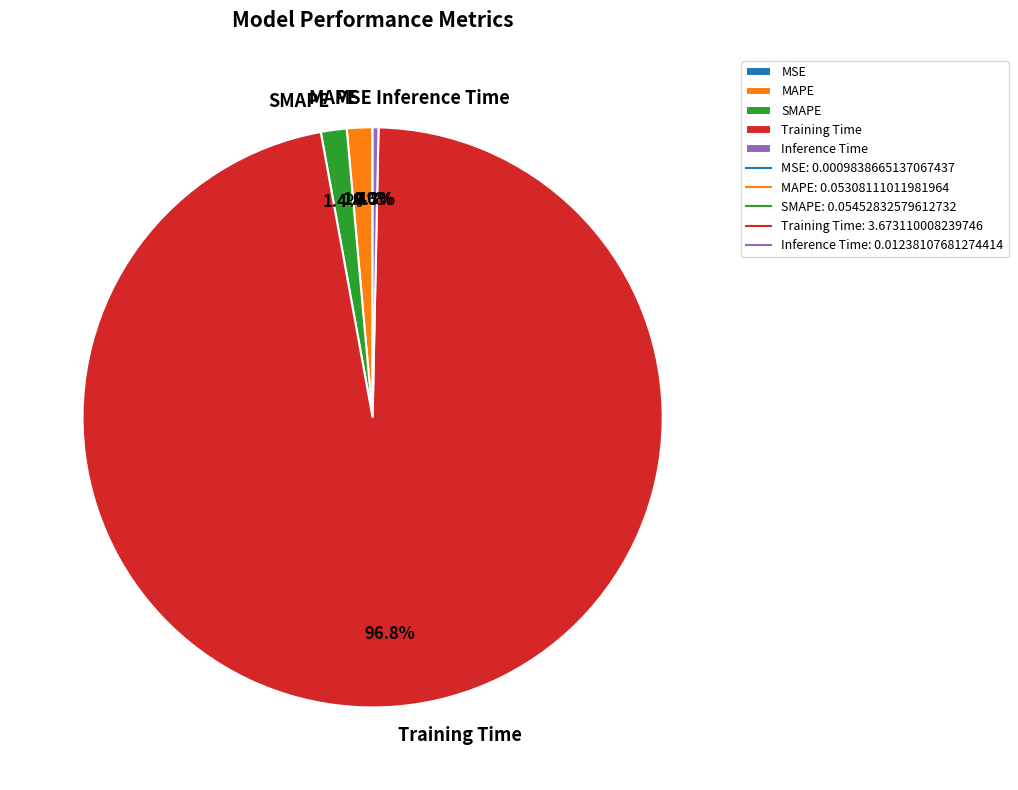

What portion of the pie excludes MAPE?

98.6%